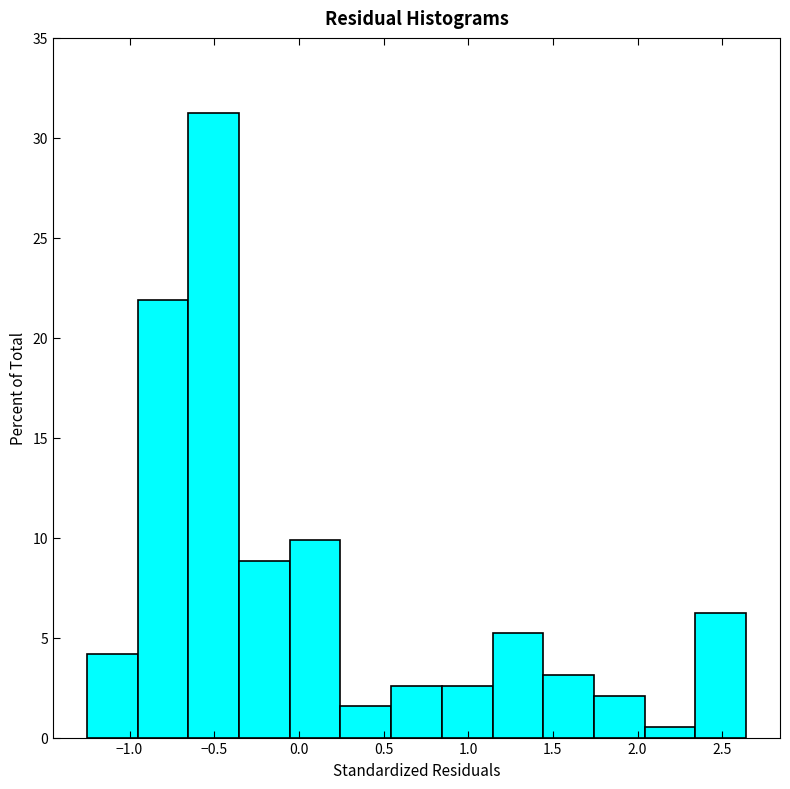

Reading left to right, list every bar in this chart as the range it spans on the x-axis followed by its height. Neither the bar edges nor the heights are printed on the chart, so give them approximately, as read against the axes.

-1.25 to -0.95: 4.0
-0.95 to -0.65: 22.0
-0.65 to -0.35: 31.5
-0.35 to -0.05: 9.0
-0.05 to 0.25: 10.0
0.25 to 0.55: 1.5
0.55 to 0.85: 2.5
0.85 to 1.15: 2.5
1.15 to 1.45: 5.0
1.45 to 1.75: 3.0
1.75 to 2.05: 2.0
2.05 to 2.35: 0.5
2.35 to 2.65: 6.5